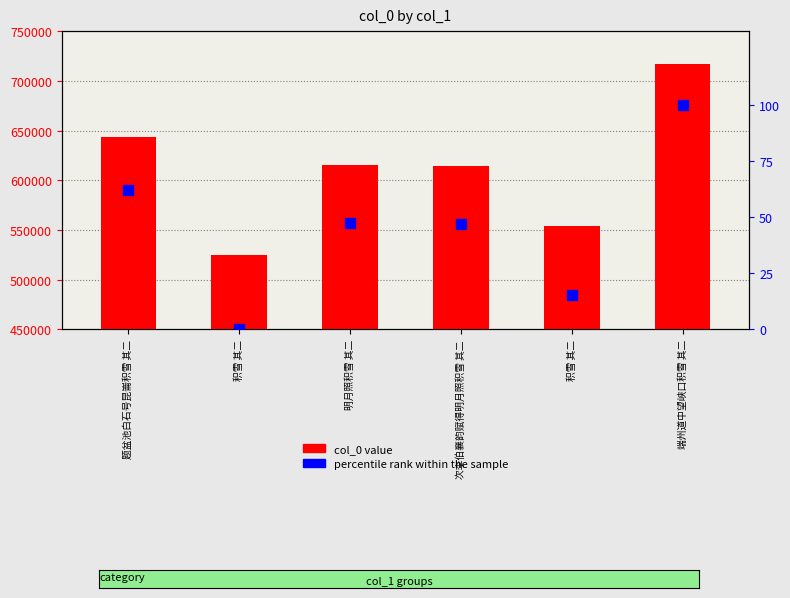

At which category is the sum across all series the highest?

端州道中望峡口积雪 其二